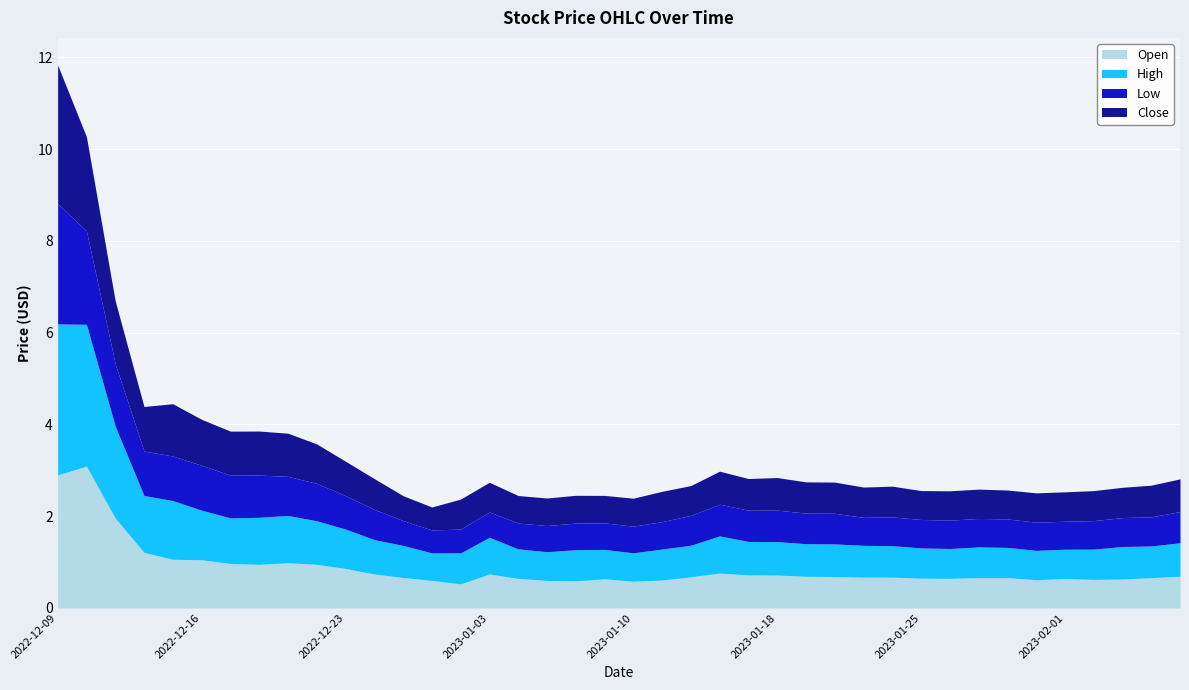

List the series in order of their peak value, lowest first.

Low, Close, Open, High